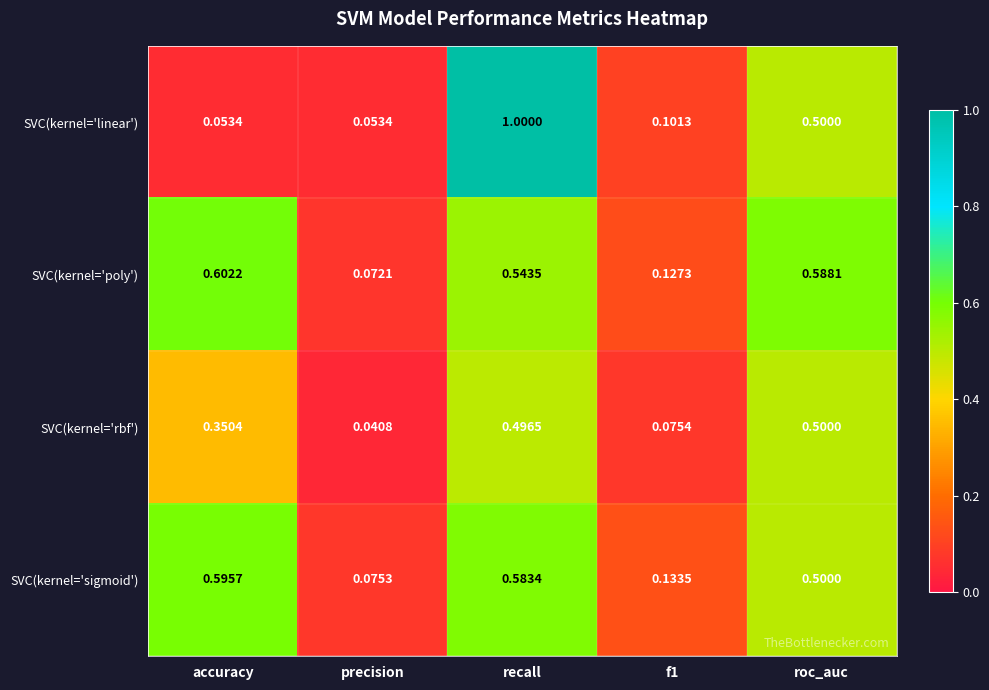

Which label corresponds to the smallest value in the chart?

precision